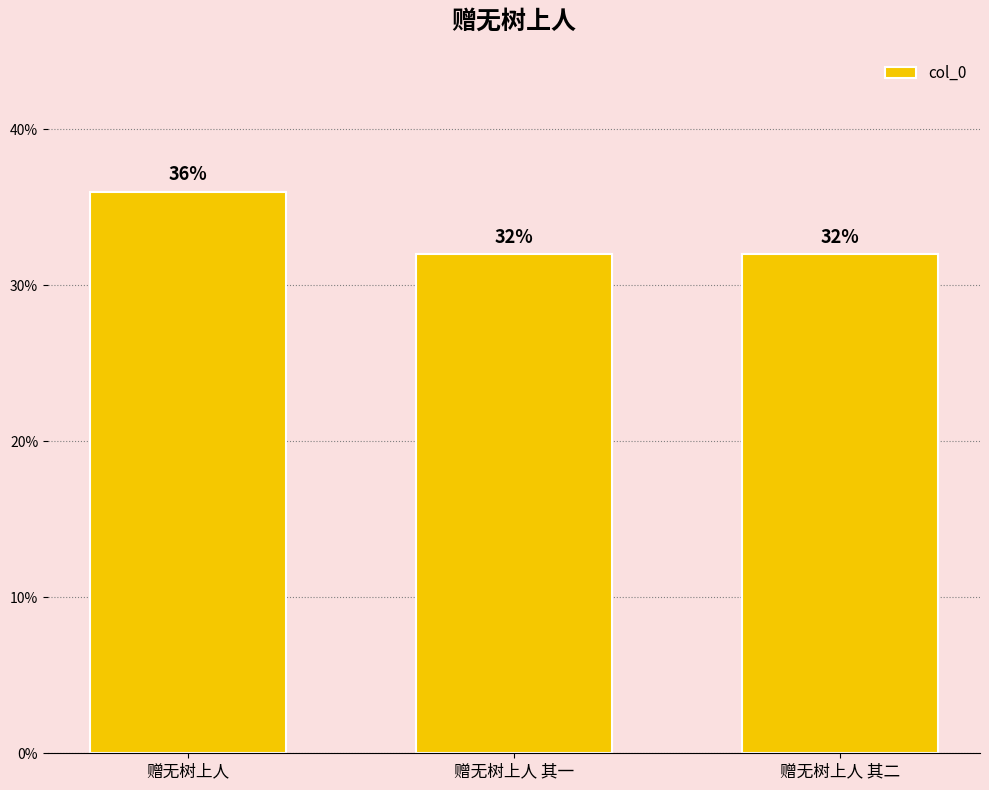

Reading left to right, extract all data points from this chart.

赠无树上人=36.0	赠无树上人 其一=32.0	赠无树上人 其二=32.0